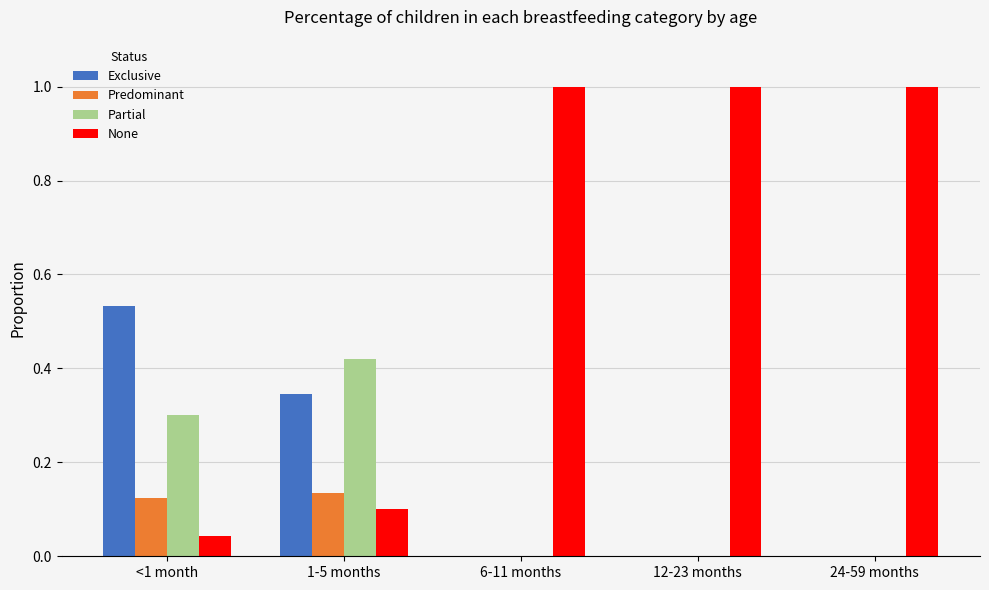

How many categories are shown in the chart?

5